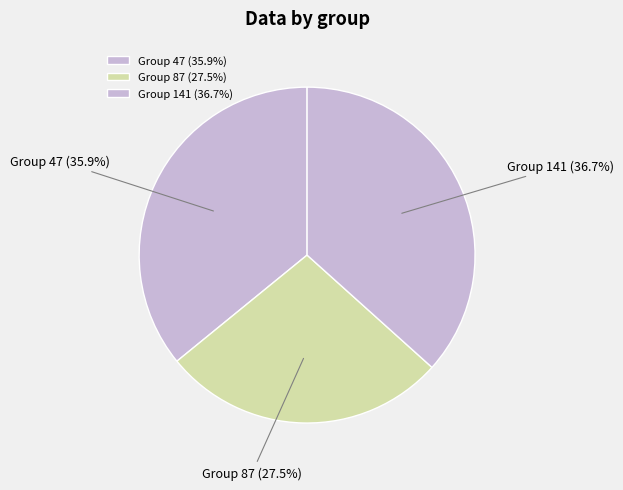

Does Group 87 represent more than half of the total?

No